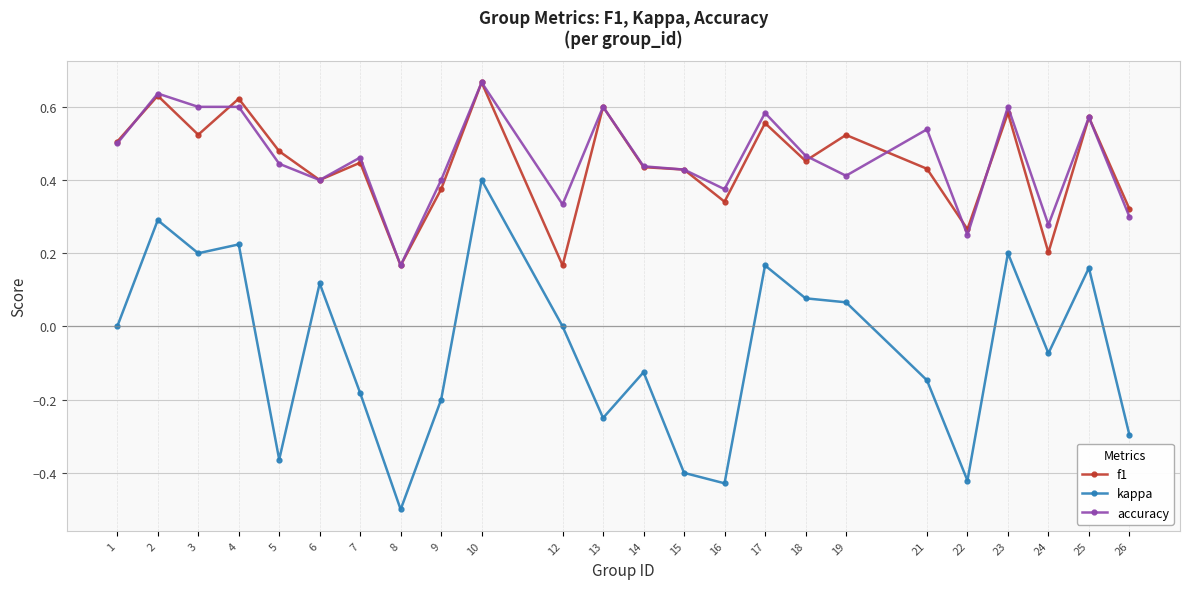

Which series has the largest range (max minus min)?

kappa